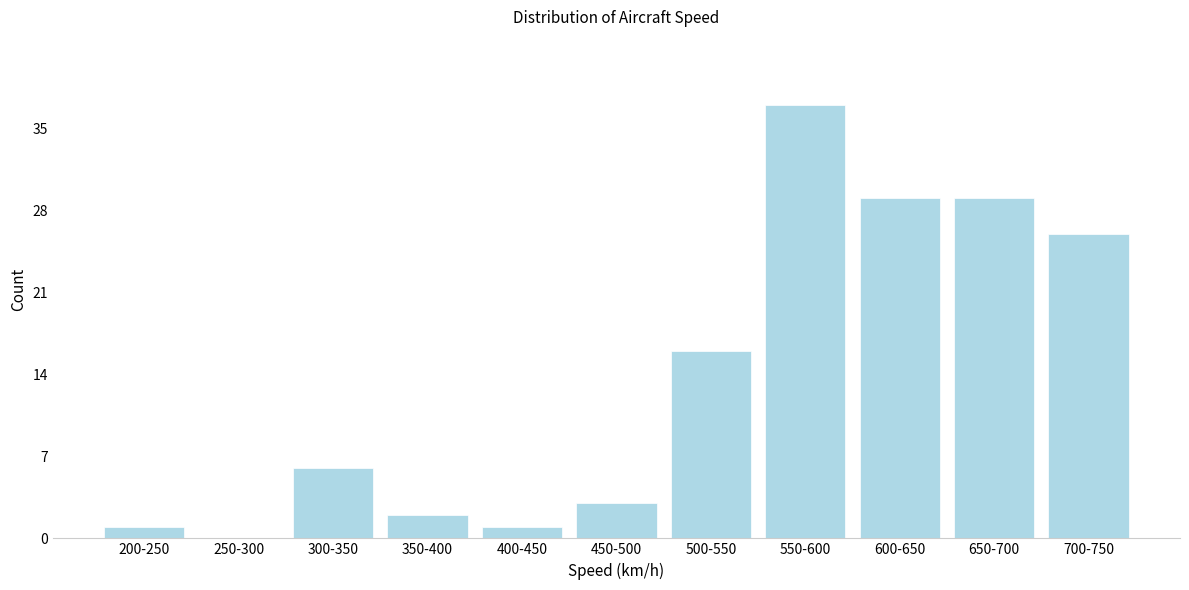

Reading left to right, what are all the values shown in this chart?

200-250=1	250-300=0	300-350=6	350-400=2	400-450=1	450-500=3	500-550=16	550-600=37	600-650=29	650-700=29	700-750=26